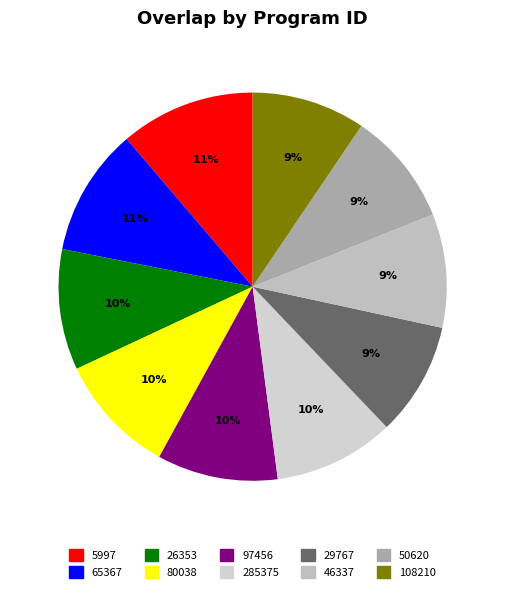

Is the sum of 26353 and 97456 greater than half?

No